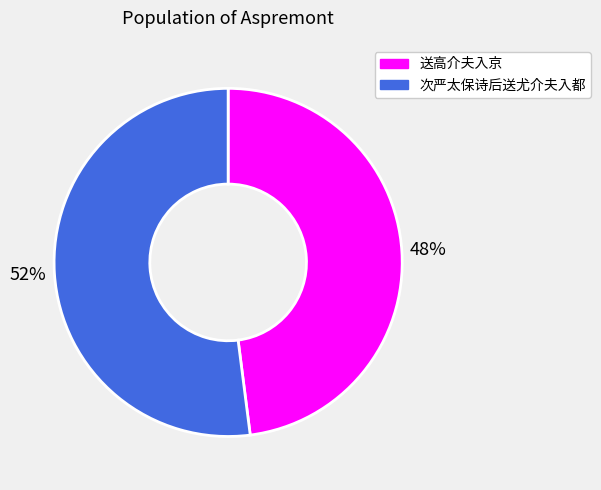

To the nearest percent, what is the combined percentage of 送高介夫入京 and 次严太保诗后送尤介夫入都?

100%